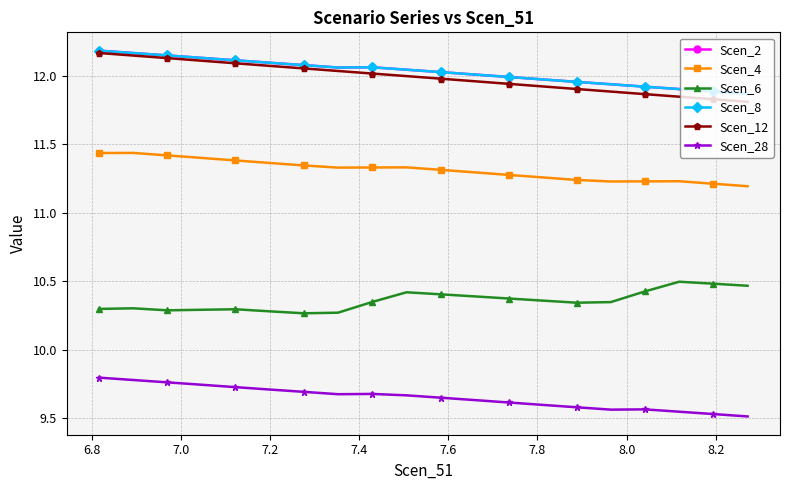

Does the chart have visible grid lines?

Yes